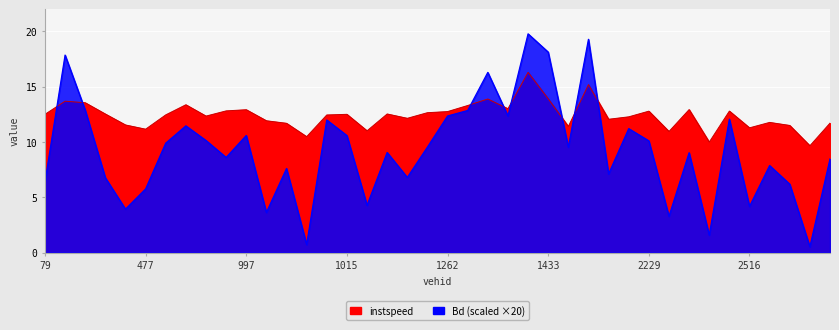

List the series in order of their overall mean, lowest first.

Bd, instspeed